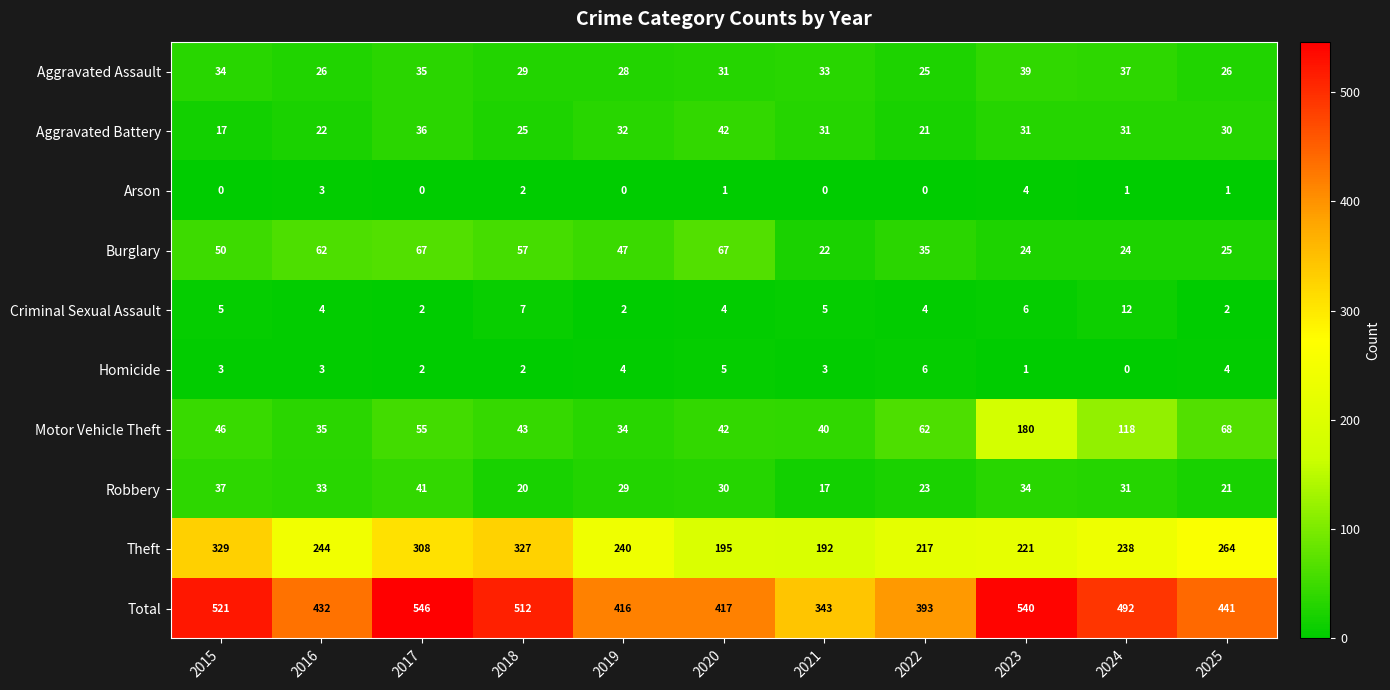

True or false: Theft has a value of 195 at 2020.

True